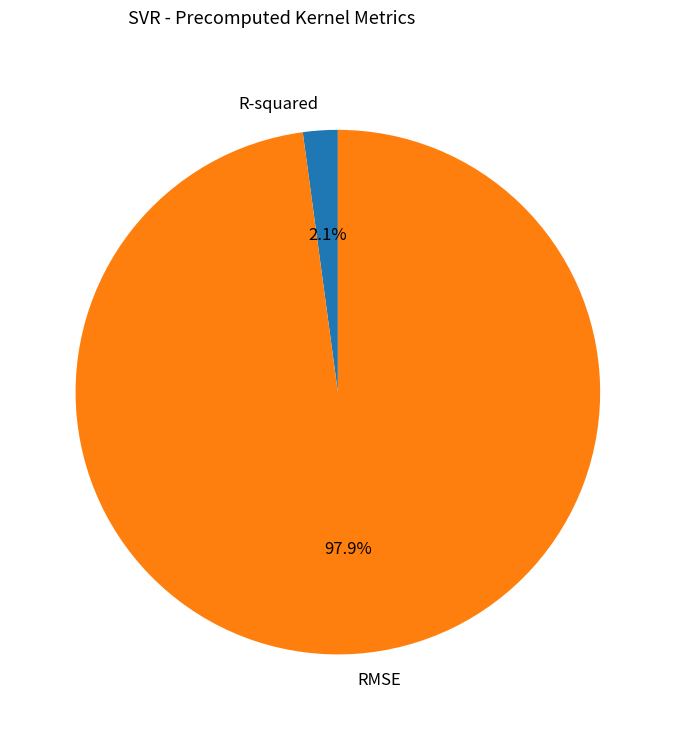

How many segments does this pie chart have?

2